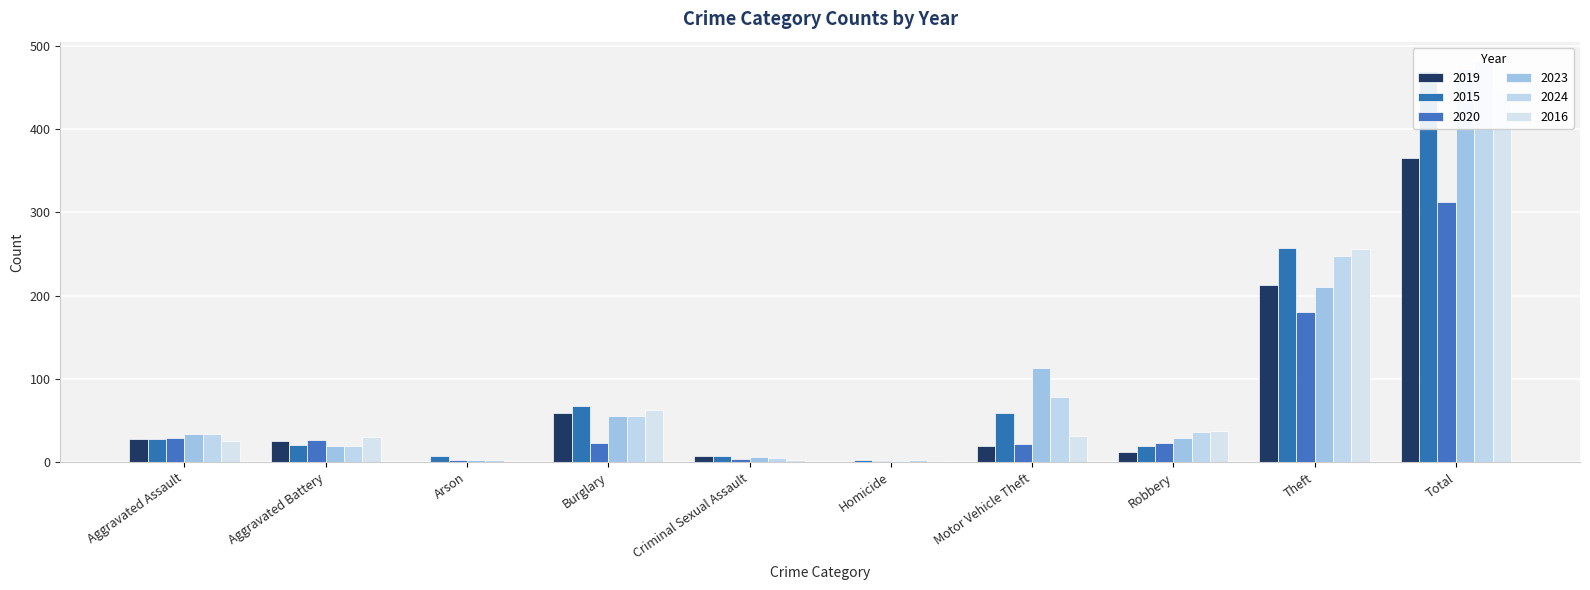

True or false: 2015 has a value of 253 at Total.

False